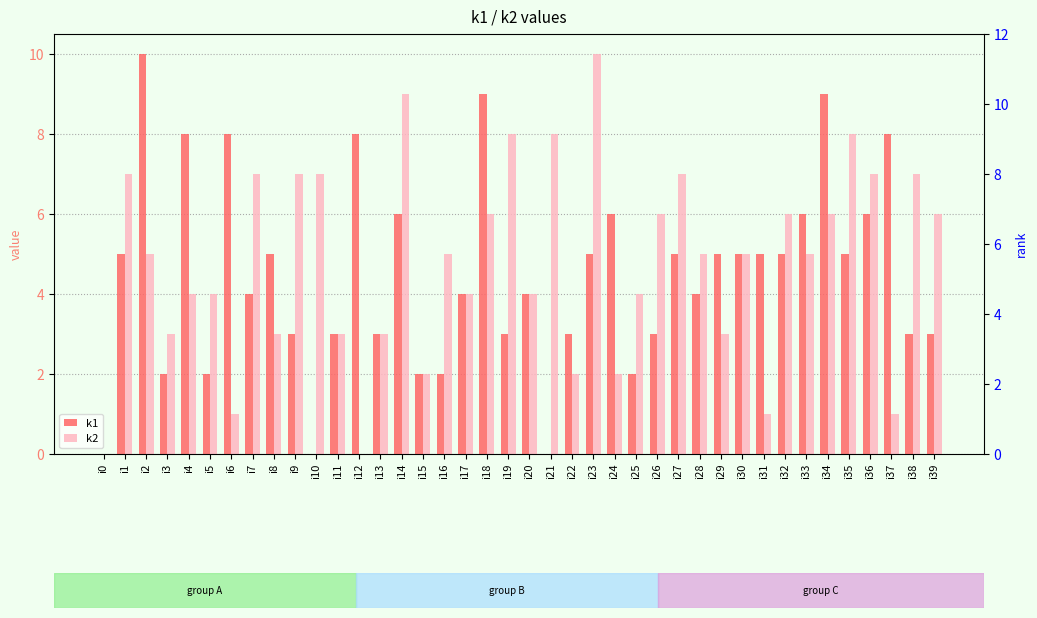

What is the approximate value of k2 at i18, to the nearest 10?

10